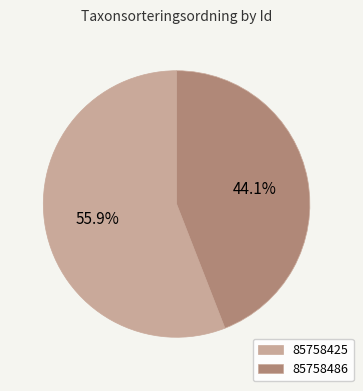

How much of the chart is everything except 85758425?

44.1%